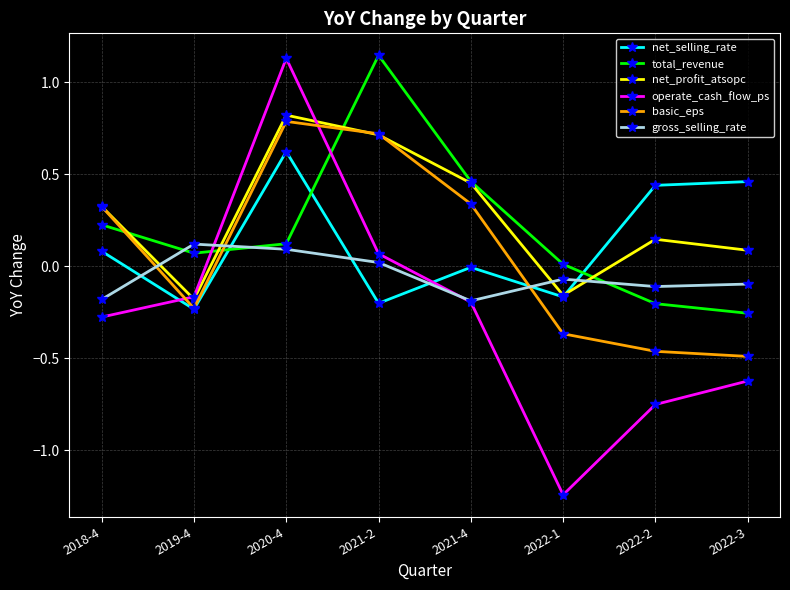

How many lines are shown in the chart?

6